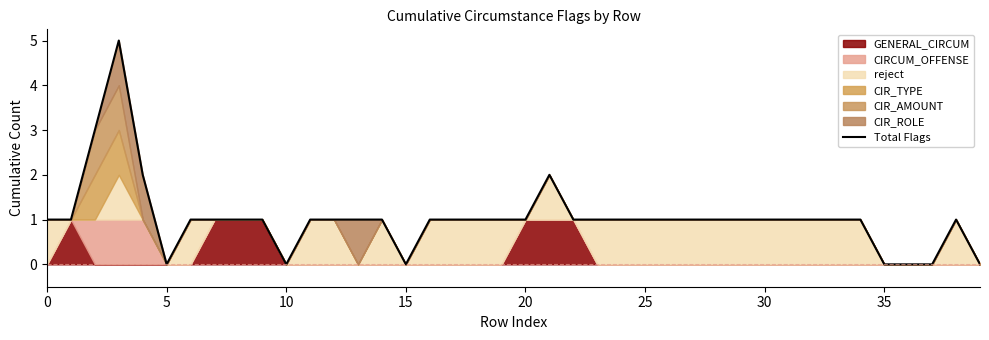

What is the change in value from 35 to 21?

+1